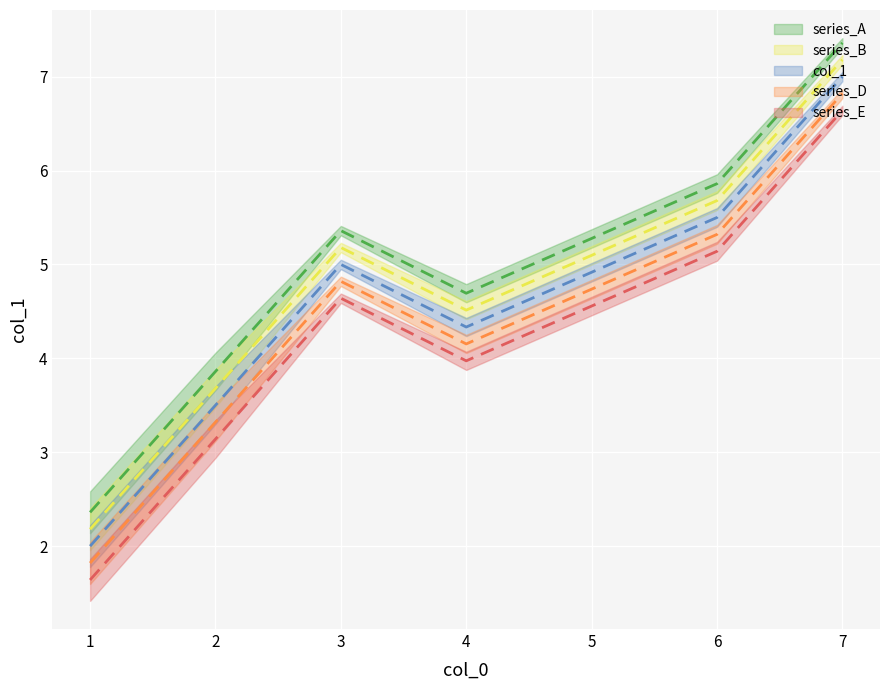

The chart shows a value of 2 at 3. True or false?

False